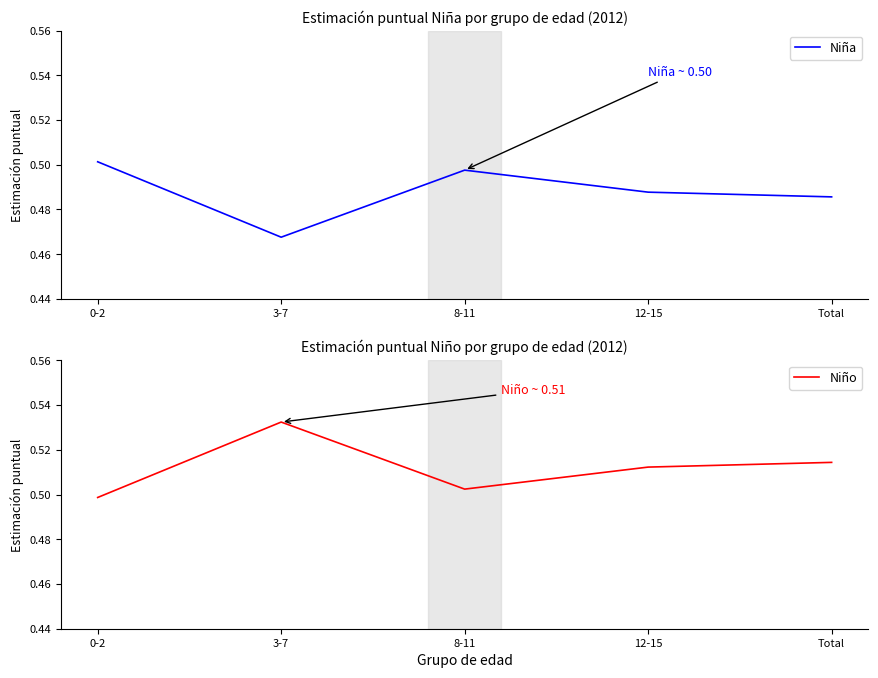

The value of Niña at 0-2 is 0.5. True or false?

True